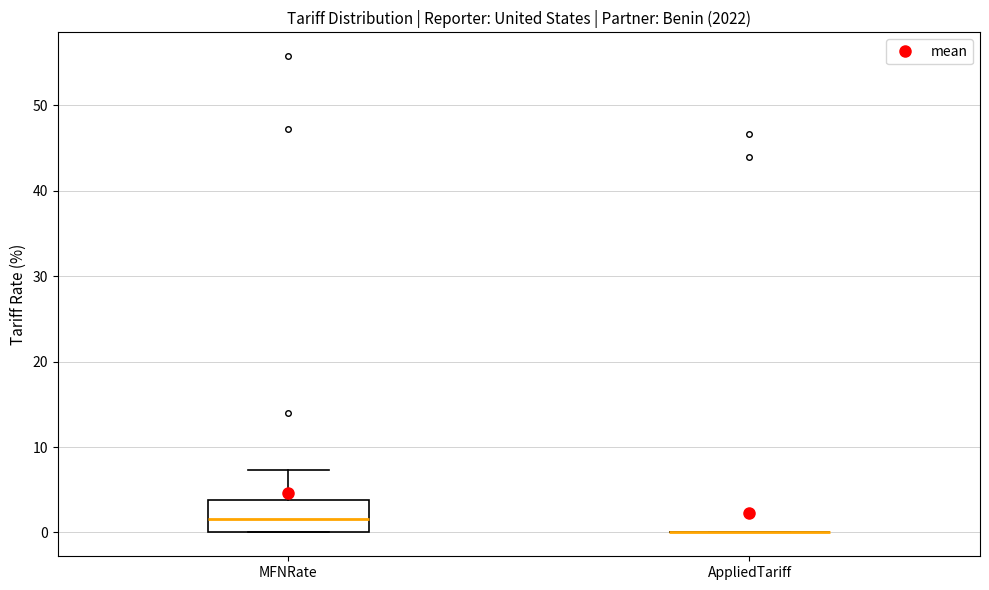

Reading left to right, read every box against the y-axis: the position of its median line, the range the box covers, and the ends of its whiskers. The values are not printed on the chart, so give them approximately, as read against the axis.

MFNRate: median 2, box 0 to 4, whiskers 0 to 7
AppliedTariff: box collapsed to a line at 0, whiskers 0 to 0